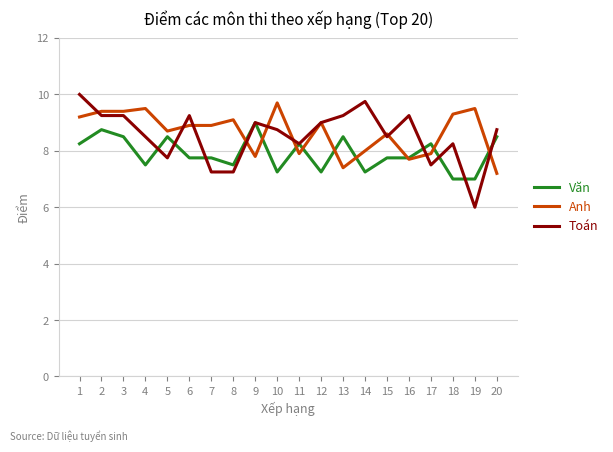

After their last crossing, which series has the higher values: Văn or Anh?

Văn